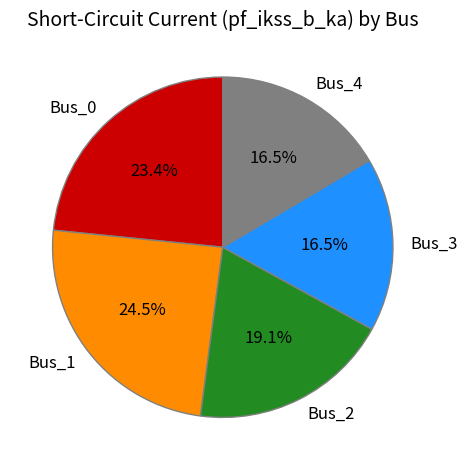

To the nearest percent, what is the combined percentage of Bus_4 and Bus_0?

40%